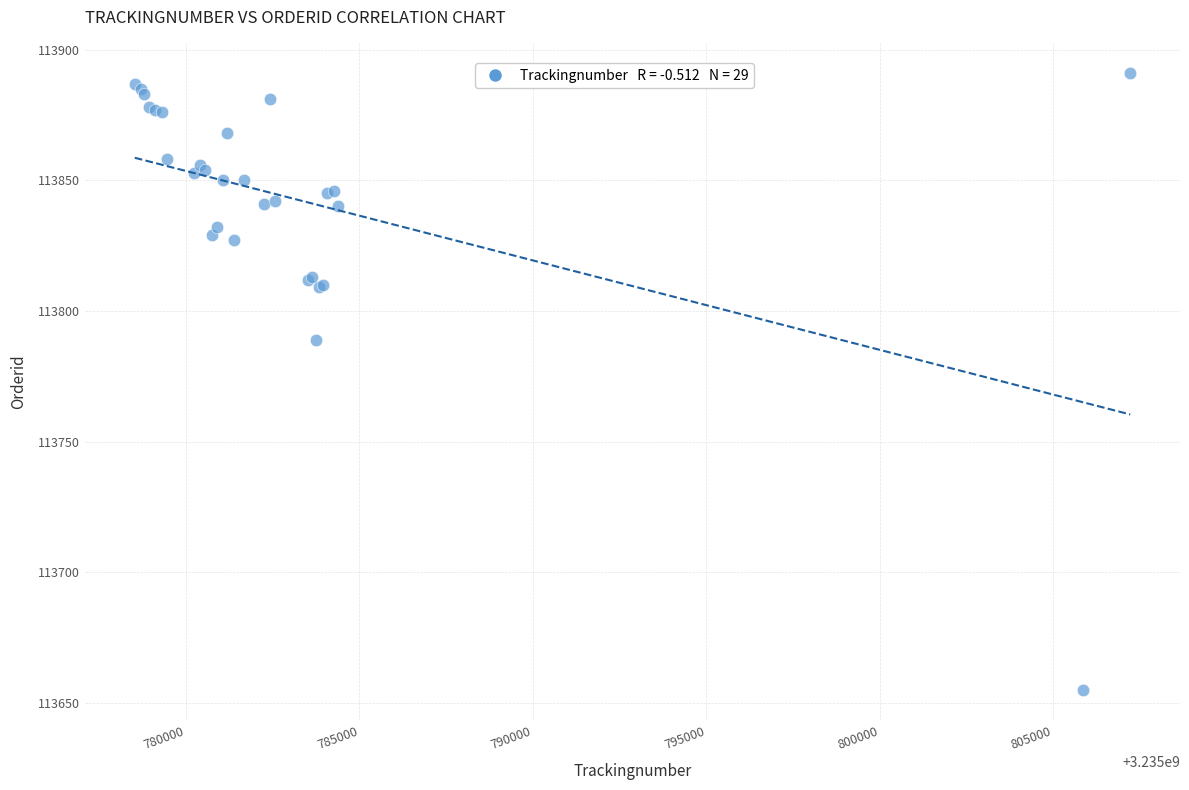

What Y value in the scatter plot is closest to 113773?

113789